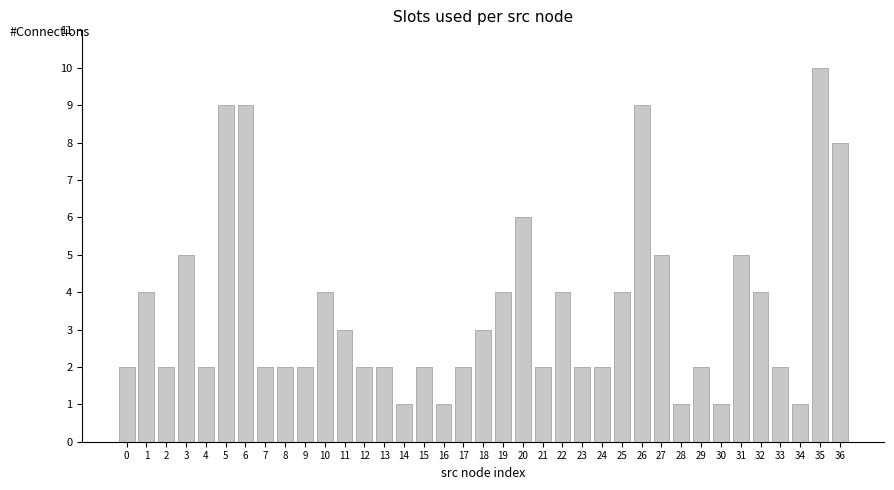

Reading left to right, transcribe all the data shown in this chart.

0=2	1=4	2=2	3=5	4=2	5=9	6=9	7=2	8=2	9=2	10=4	11=3	12=2	13=2	14=1	15=2	16=1	17=2	18=3	19=4	20=6	21=2	22=4	23=2	24=2	25=4	26=9	27=5	28=1	29=2	30=1	31=5	32=4	33=2	34=1	35=10	36=8